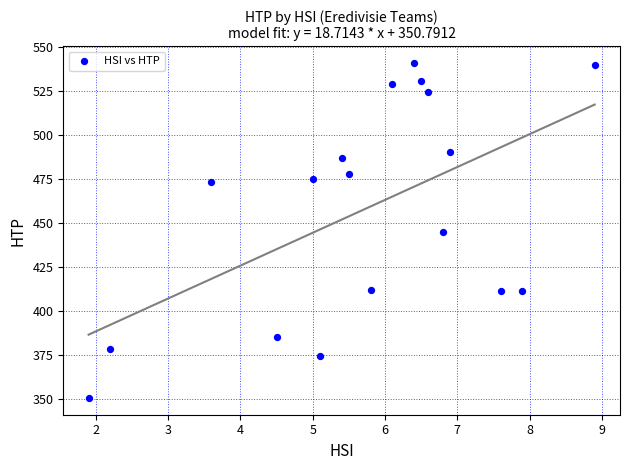

What is the range of Y values (max minus min)?

190.7